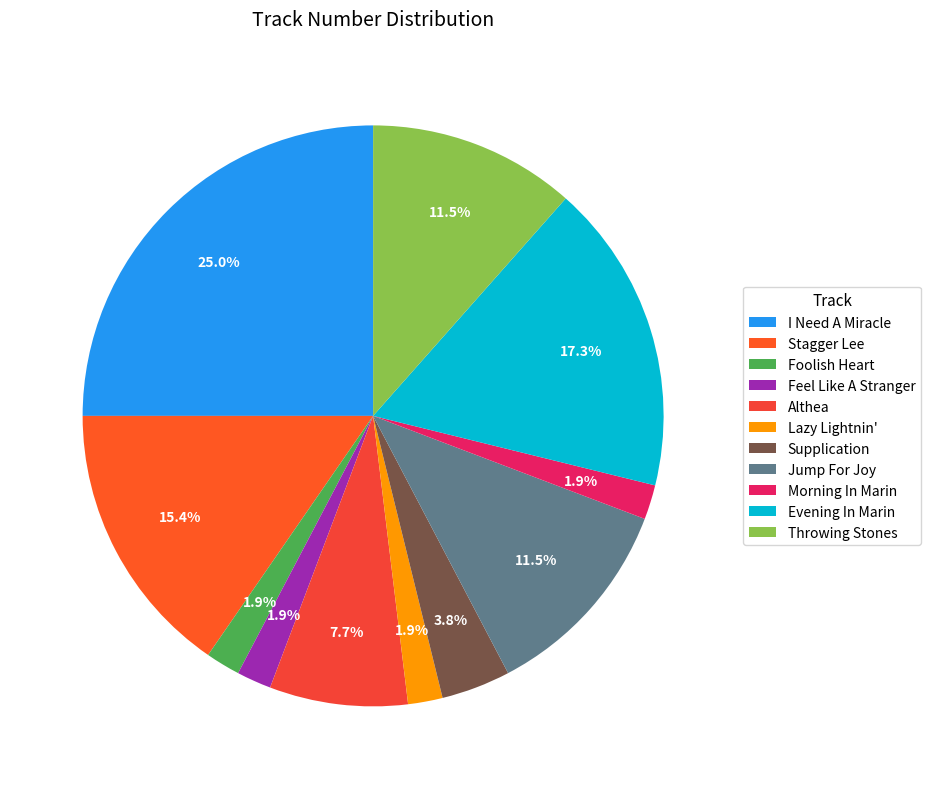

Count the number of slices in the pie.

11